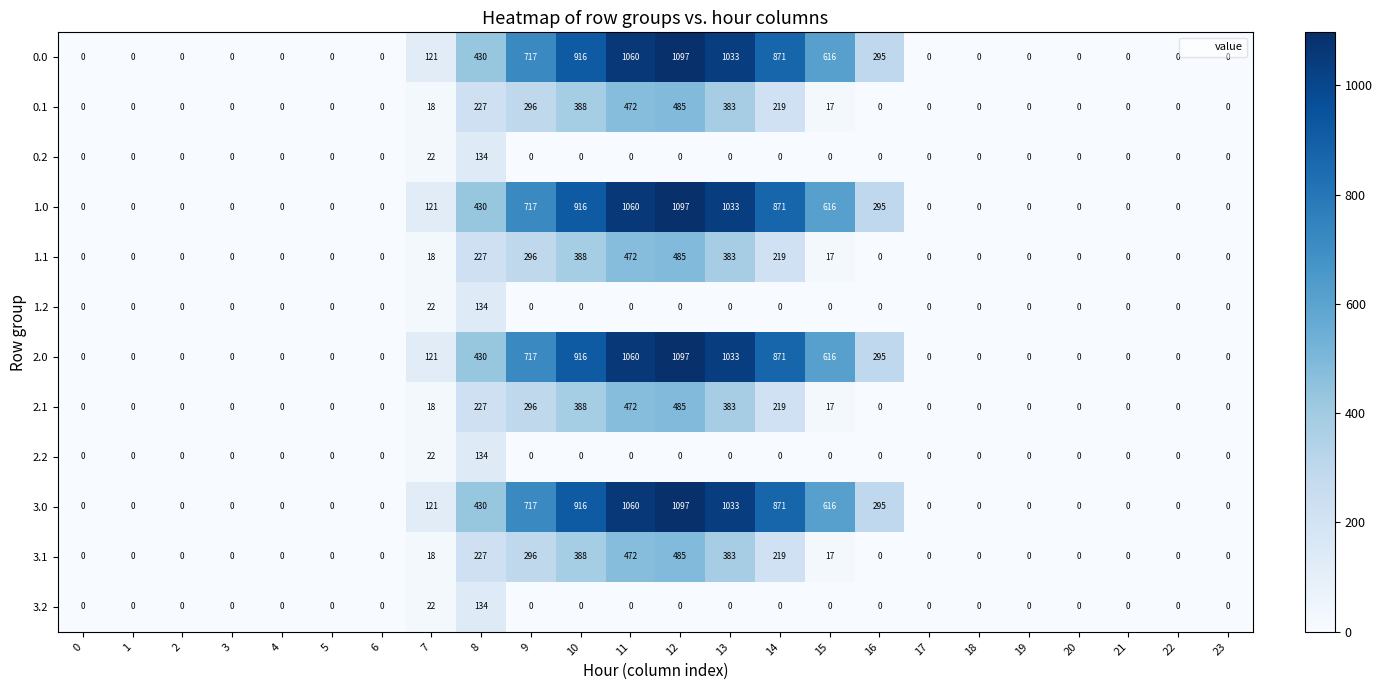

What is the difference between the highest and lowest values at 13?

1033